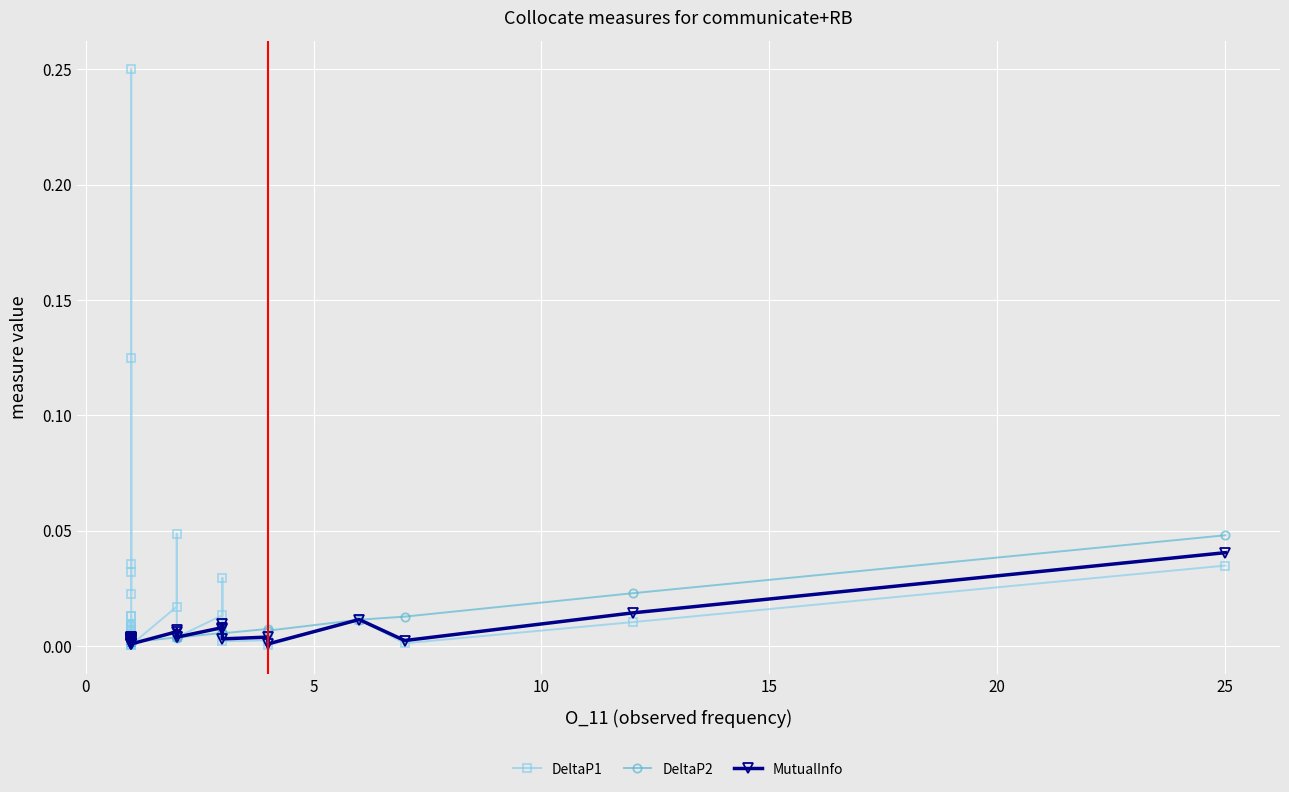

Is the value of DeltaP1 at 8 greater than the value of MutualInfo at 18?

Yes